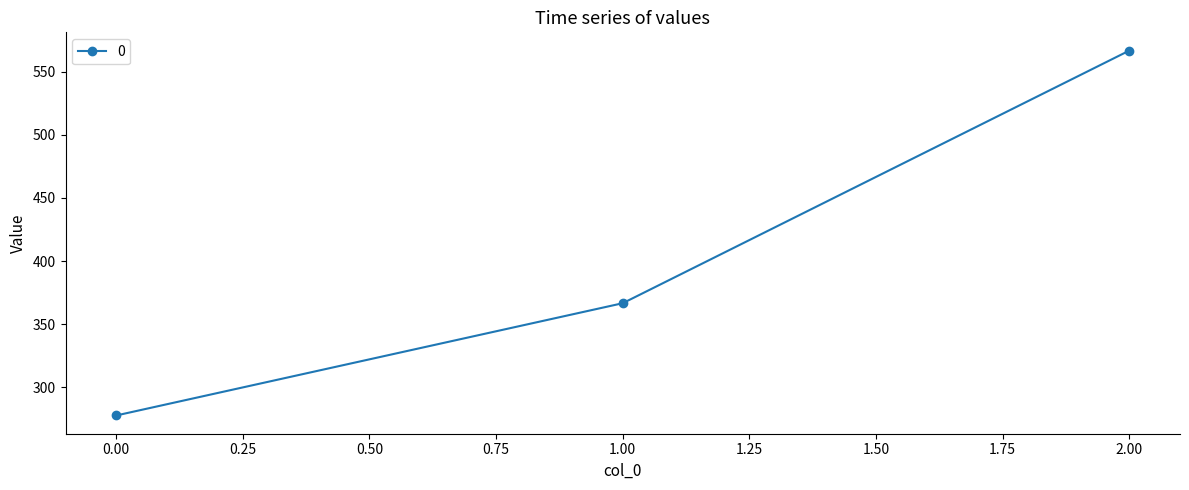

Does the chart display data point markers on the line(s)?

Yes